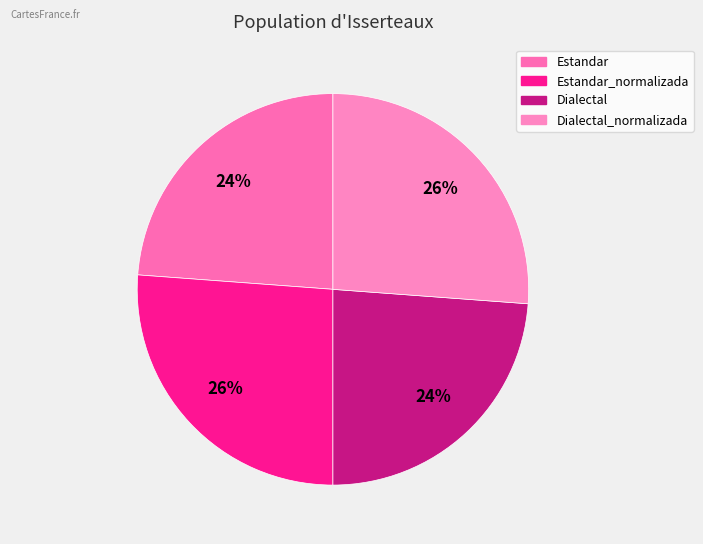

Is there a majority slice in this chart?

No